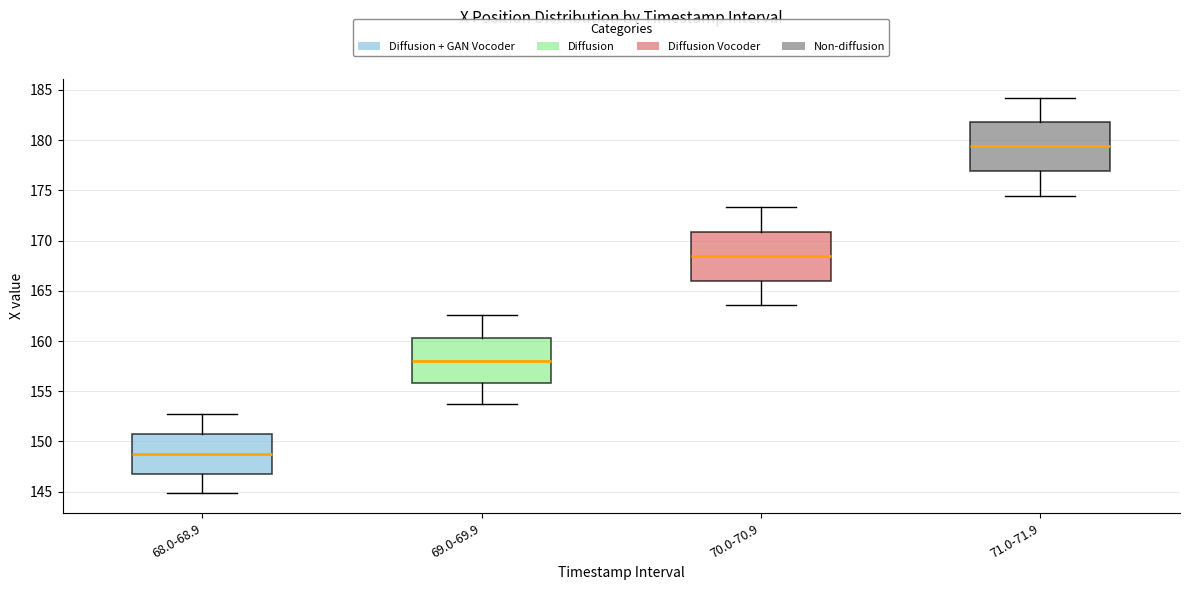

Reading left to right, read every box against the y-axis: the position of its median line, the range the box covers, and the ends of its whiskers. The values are not printed on the chart, so give them approximately, as read against the axis.

68.0-68.9: median 148.5, box 147.0 to 150.5, whiskers 145.0 to 153.0
69.0-69.9: median 158.0, box 156.0 to 160.5, whiskers 153.5 to 162.5
70.0-70.9: median 168.5, box 166.0 to 171.0, whiskers 163.5 to 173.5
71.0-71.9: median 179.5, box 177.0 to 182.0, whiskers 174.5 to 184.0